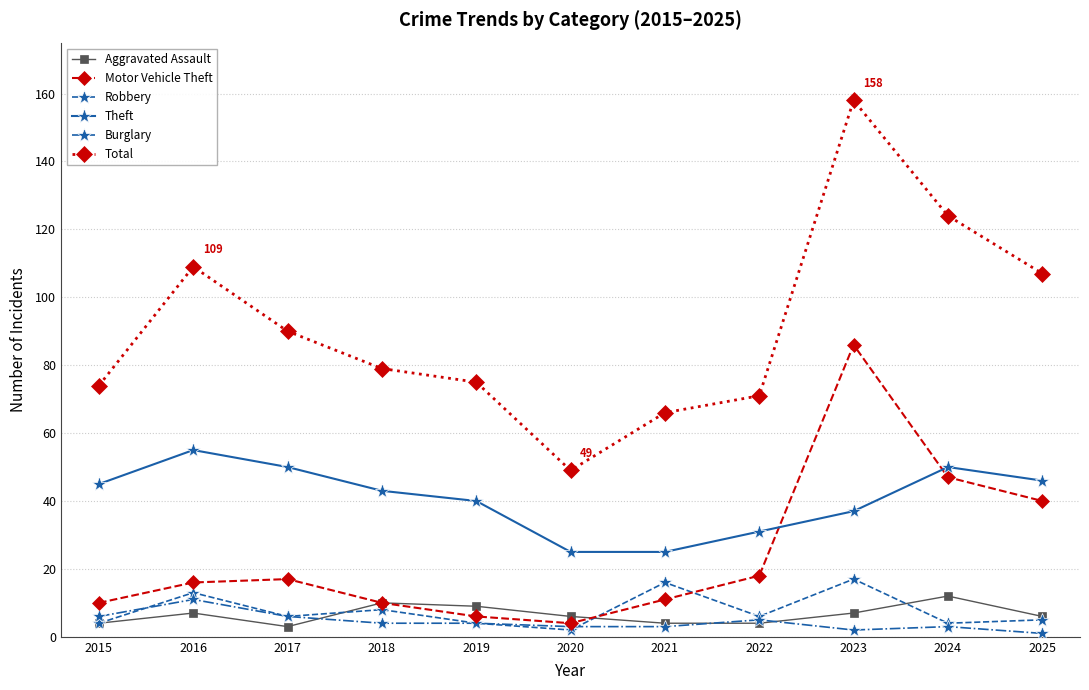

What is the difference between the second highest and second lowest values in the Theft series?

25